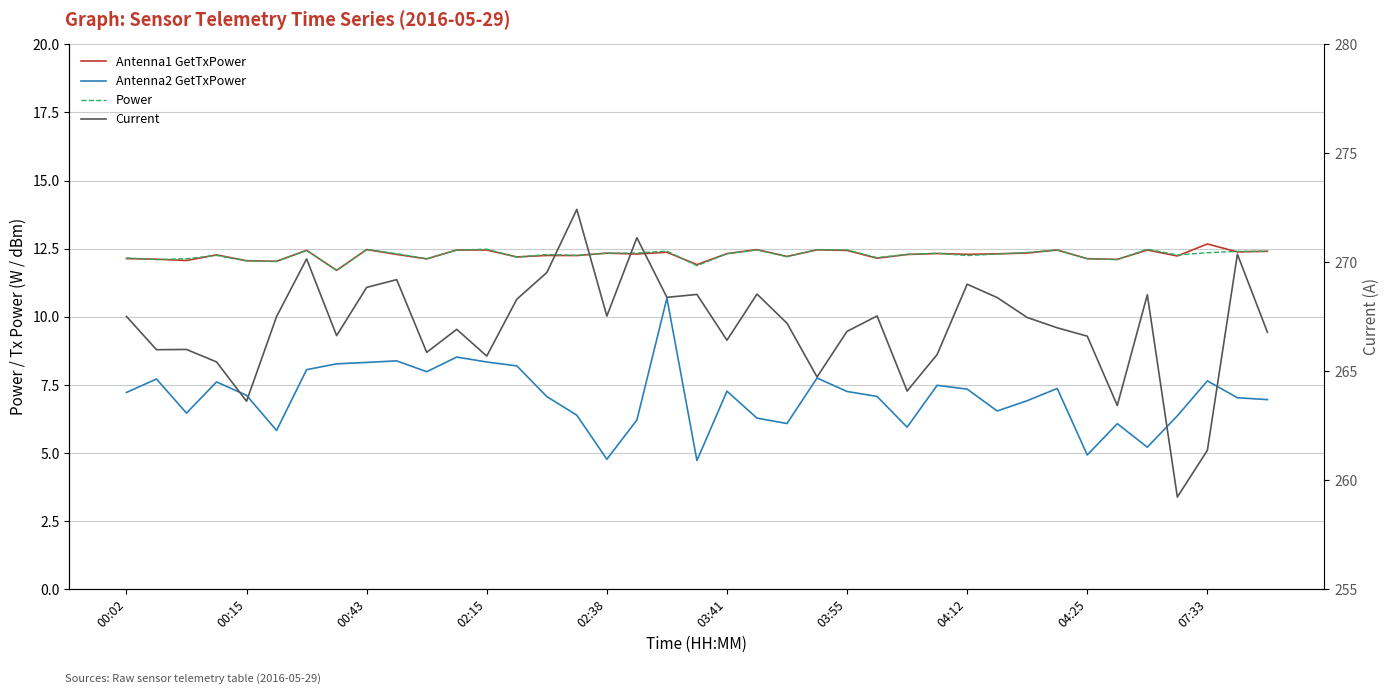

In Antenna1 GetTxPower, how many points are higher than both neighbors (excluding endpoints)?

13